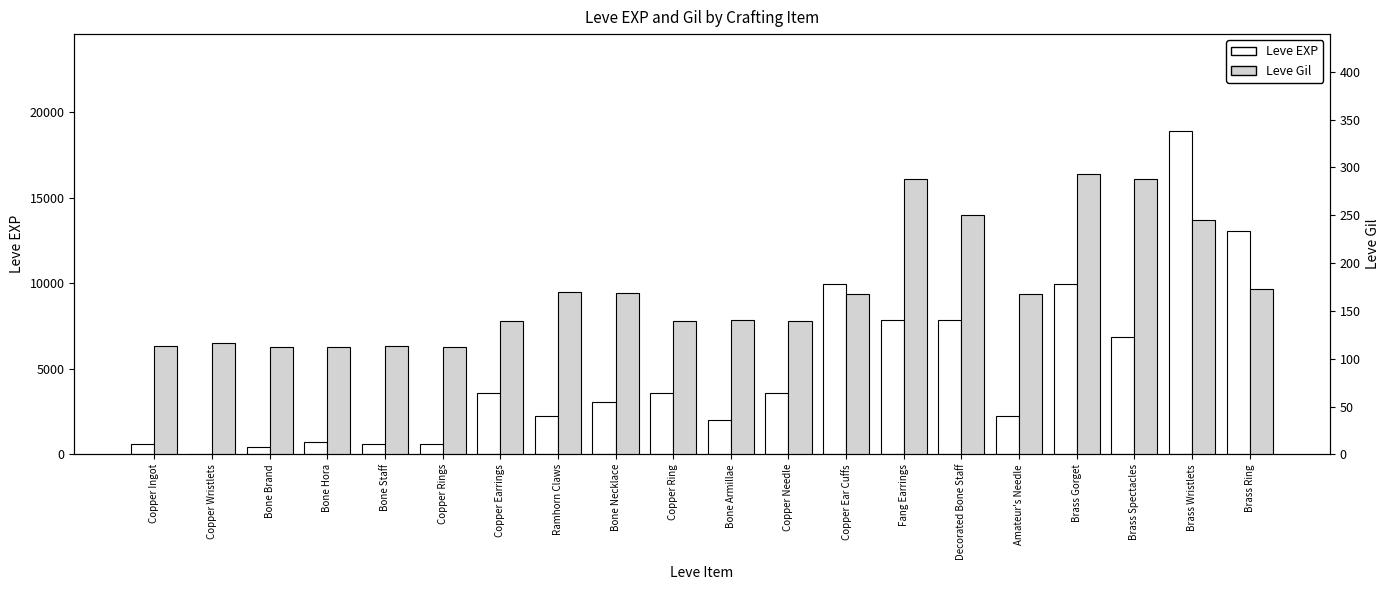

Reading right to left, list all the values displayed in this chart.

Leve EXP: 13040	18910	6880	9990	2230	7880	7880	9990	3600	1980	3600	3040	2230	3600	630	630	720	450	1	630
Leve Gil: 173	245	288	293	168	250	288	168	139	140	139	169	170	139	112	113	112	112	116	113